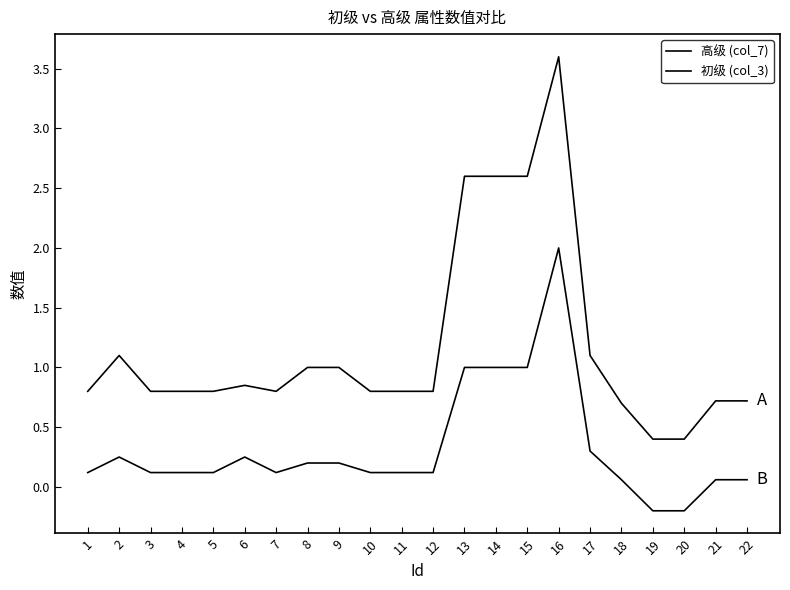

How many values in the 初级 (col_3) series are below 0?

2